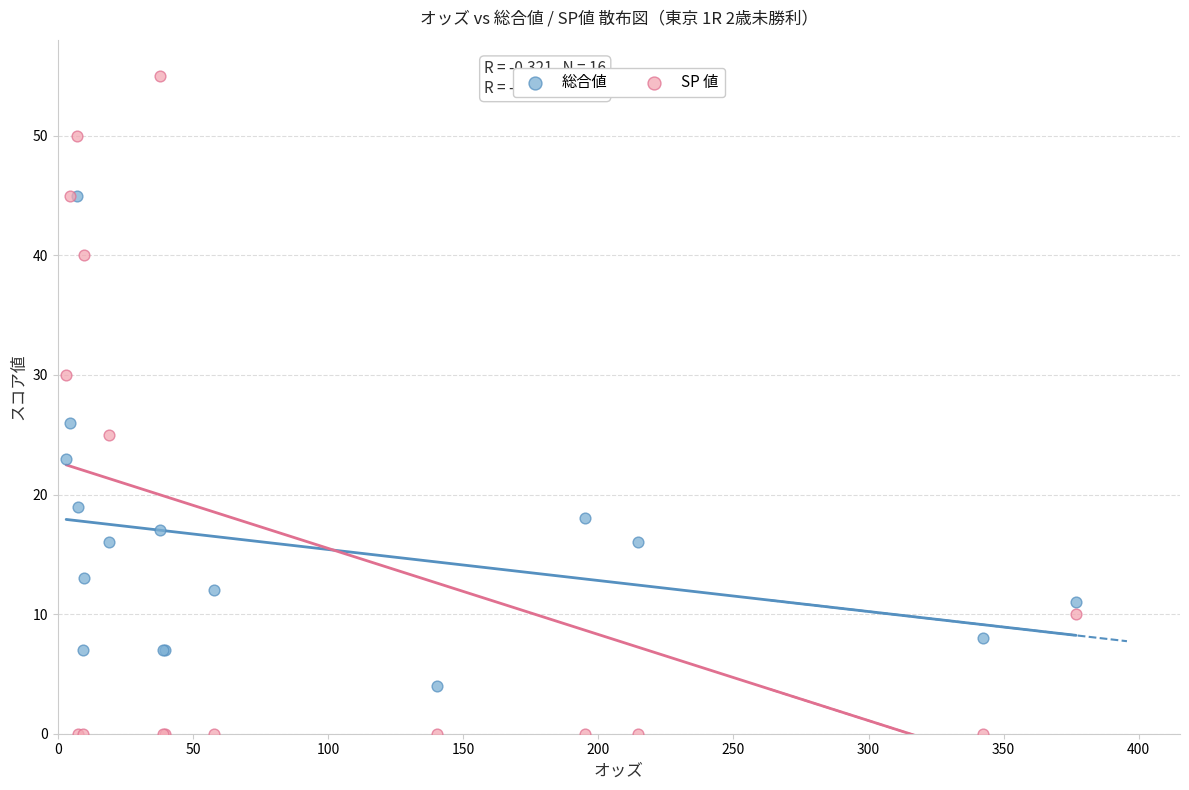

Across all series, what Y value is closest to 27?

26